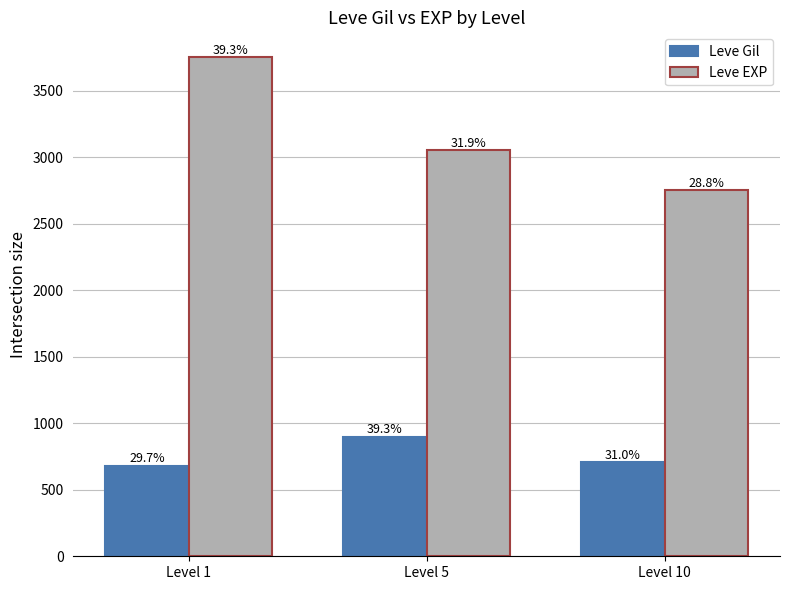

Does the chart contain stacked bars?

No